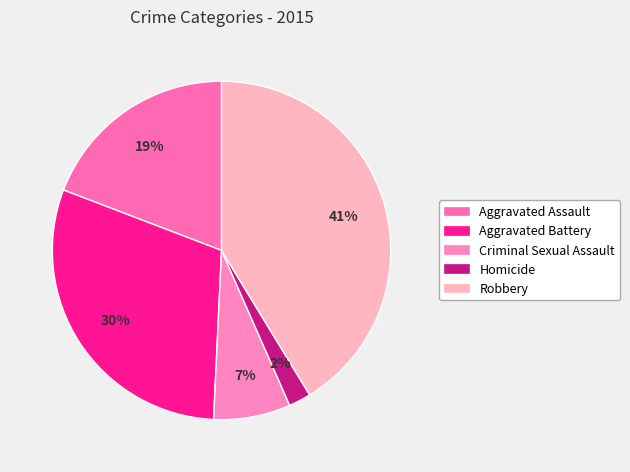

To the nearest percent, what is the combined percentage of Robbery and Aggravated Assault?

60%